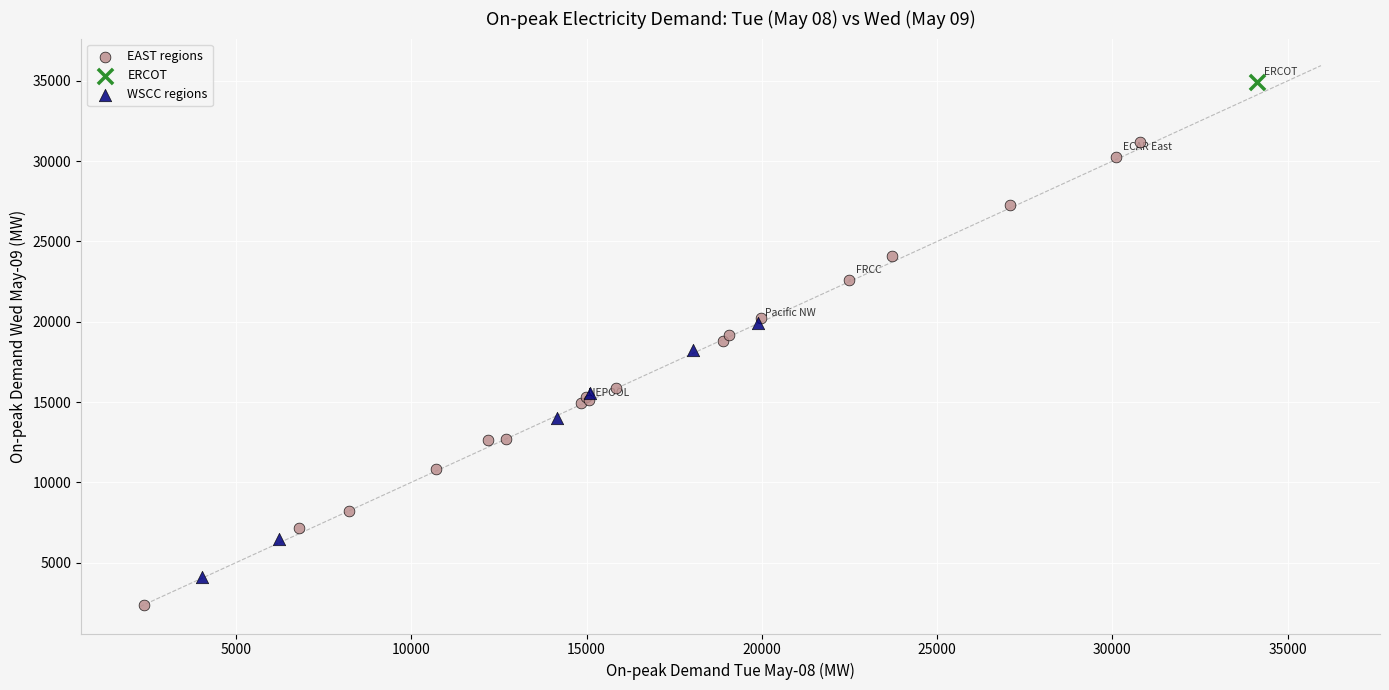

Which series reaches the minimum Y coordinate?

EAST regions